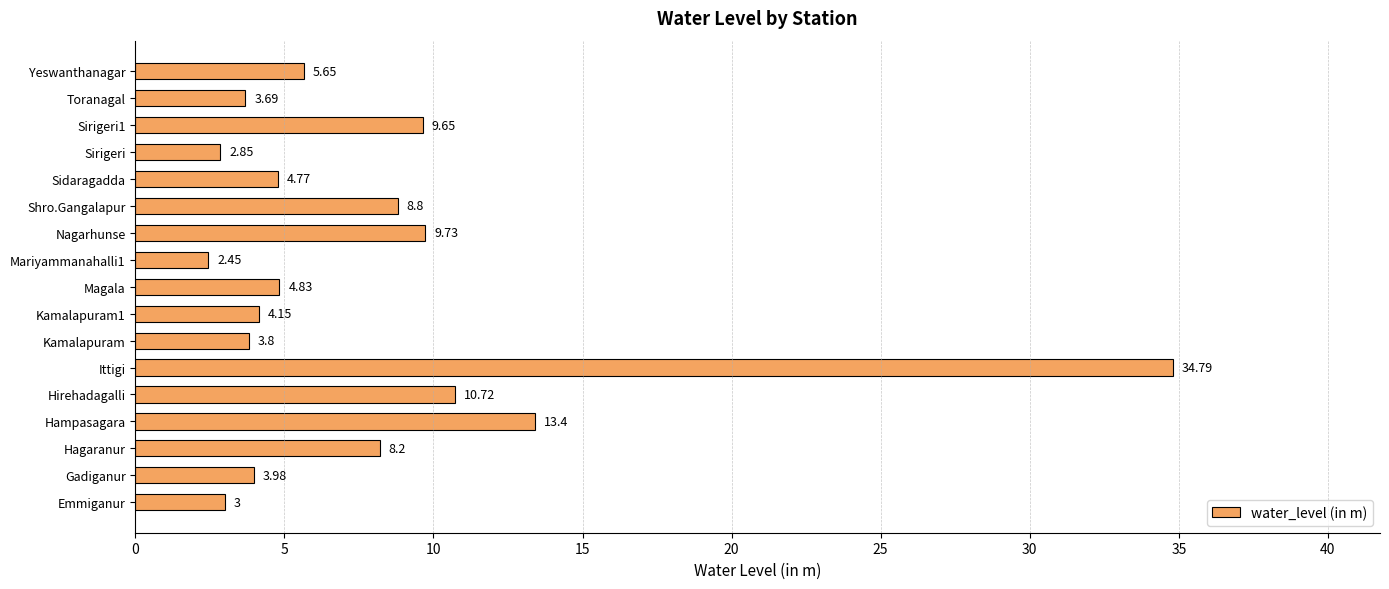

List the labels in order of value, largest first.

Ittigi, Hampasagara, Hirehadagalli, Nagarhunse, Sirigeri1, Shro.Gangalapur, Hagaranur, Yeswanthanagar, Magala, Sidaragadda, Kamalapuram1, Gadiganur, Kamalapuram, Toranagal, Emmiganur, Sirigeri, Mariyammanahalli1